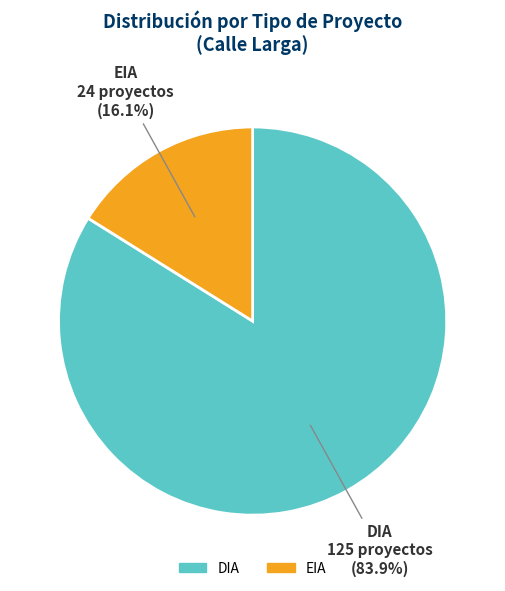

Rank the categories by value from highest to lowest.

DIA, EIA